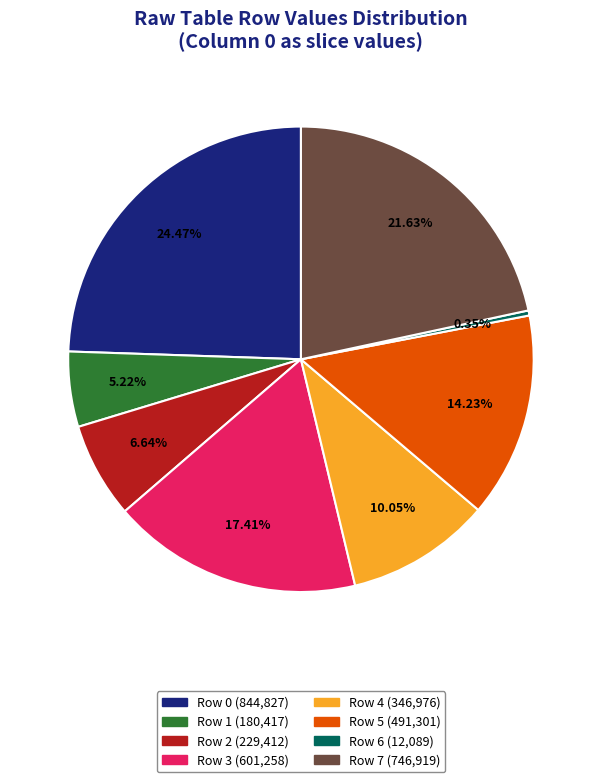

Is there any slice that represents more than half of the pie?

No